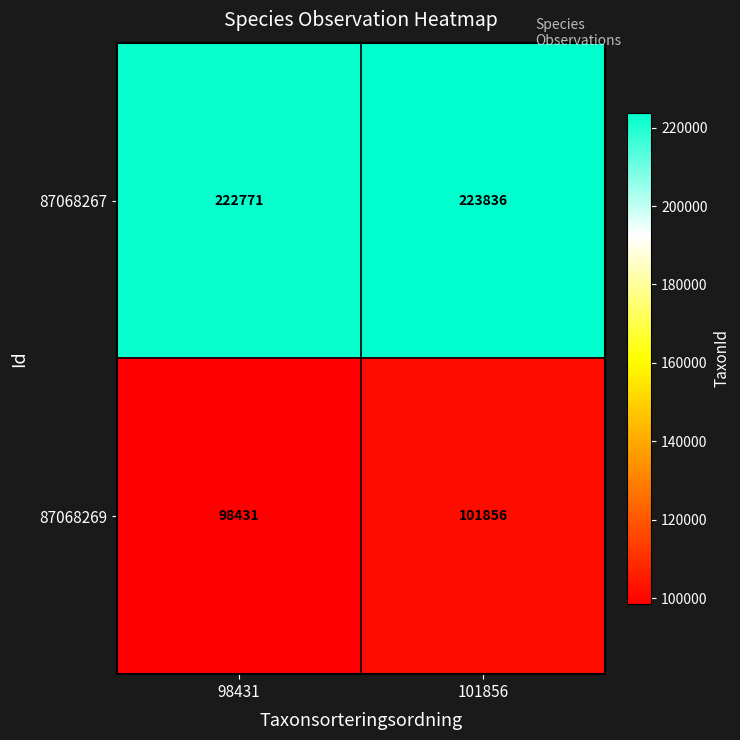

What is the total value across all series at 98431?

321202